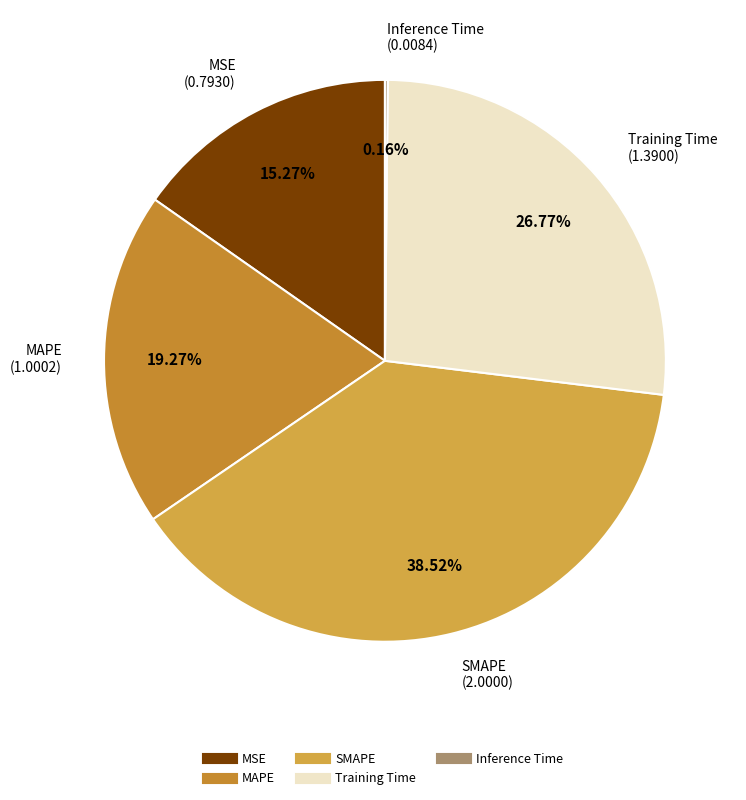

To the nearest percent, what is the difference between the largest and smallest slice percentages?

38%